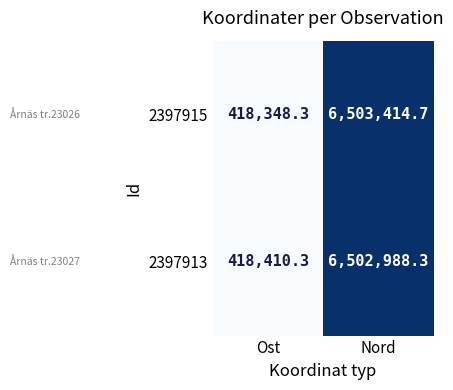

What is the average value of the 2397915 series?

3460881.5